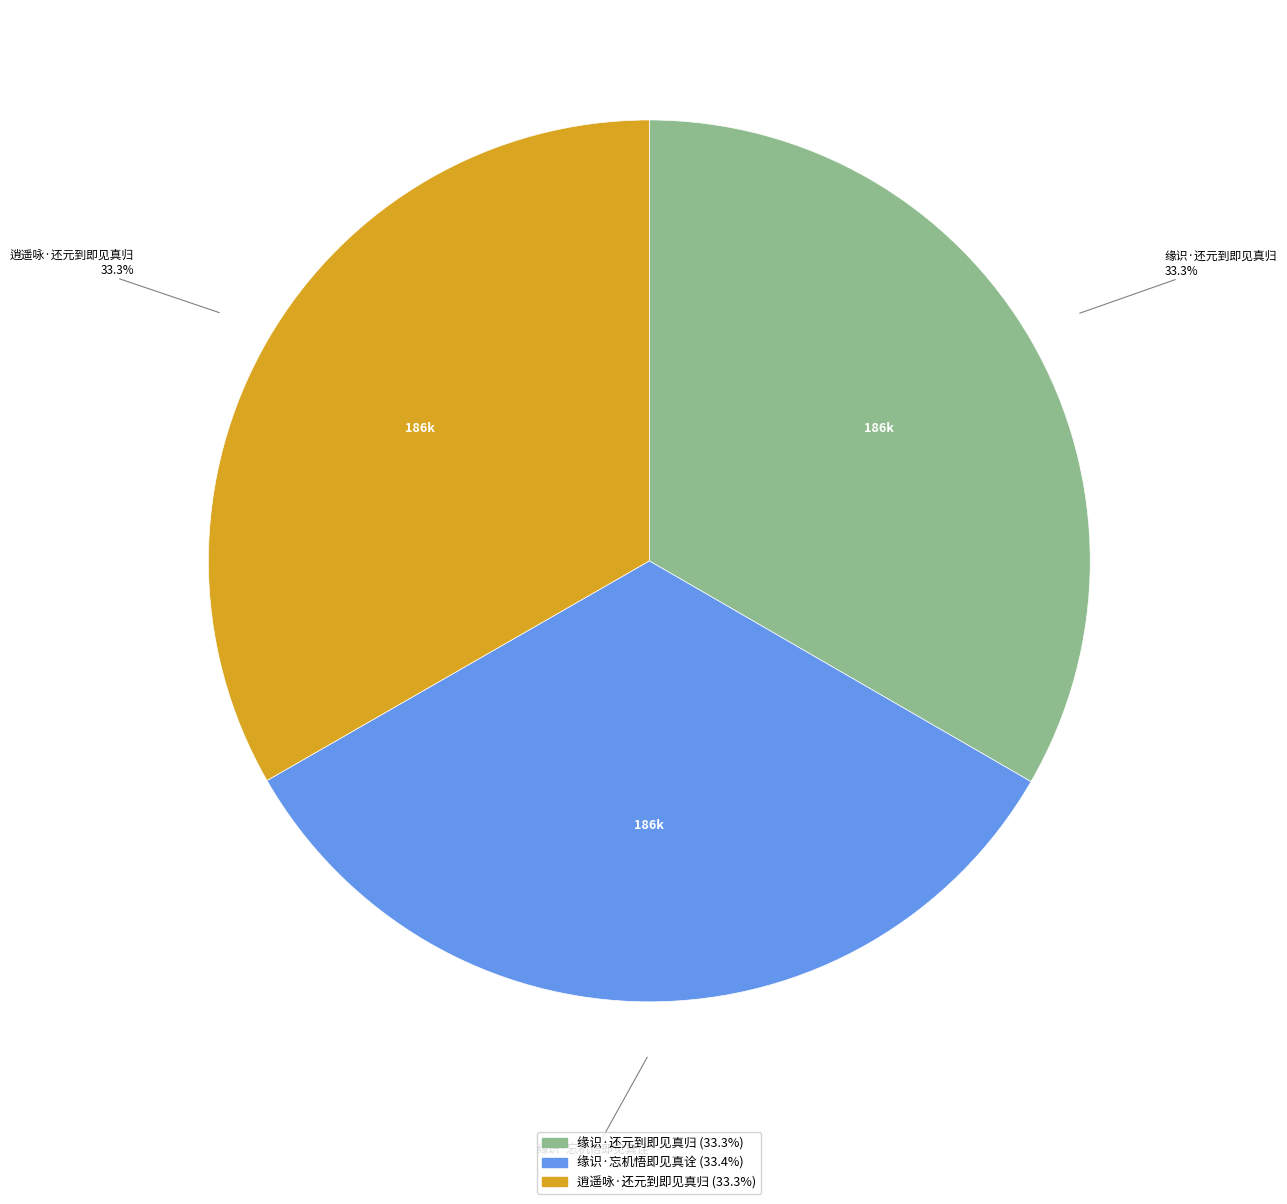

To the nearest percent, what is the combined percentage of 缘识·忘机悟即见真诠 and 逍遥咏·还元到即见真归?

67%